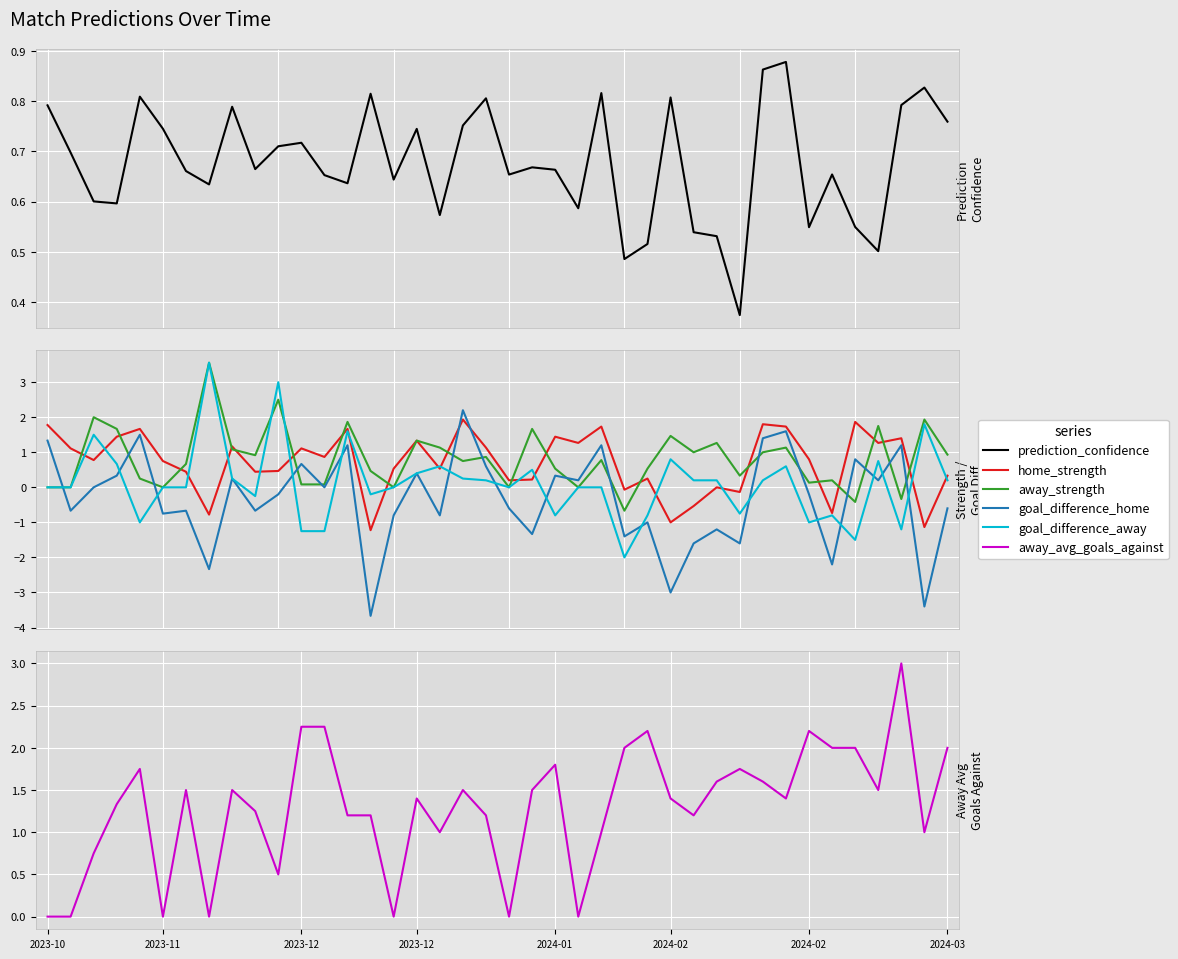

How many times do home_strength and goal_difference_home cross each other?

2